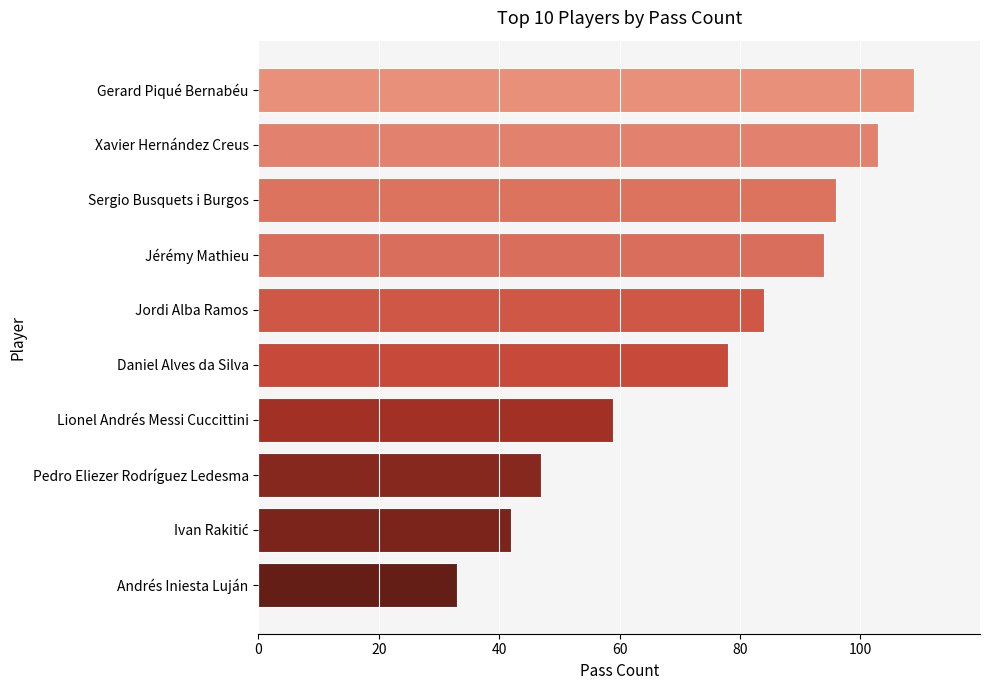

At which label is the value closest to 71?

Daniel Alves da Silva